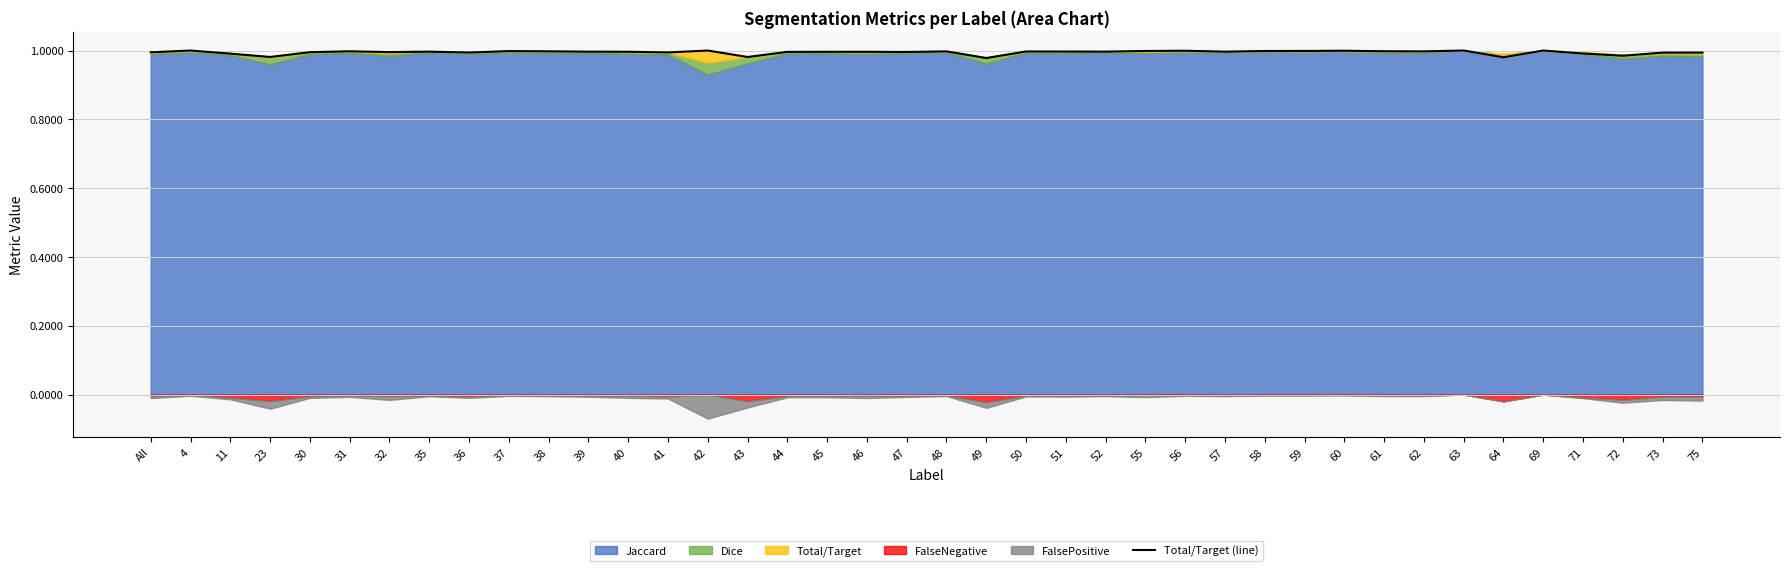

Where is the first local maximum?

4